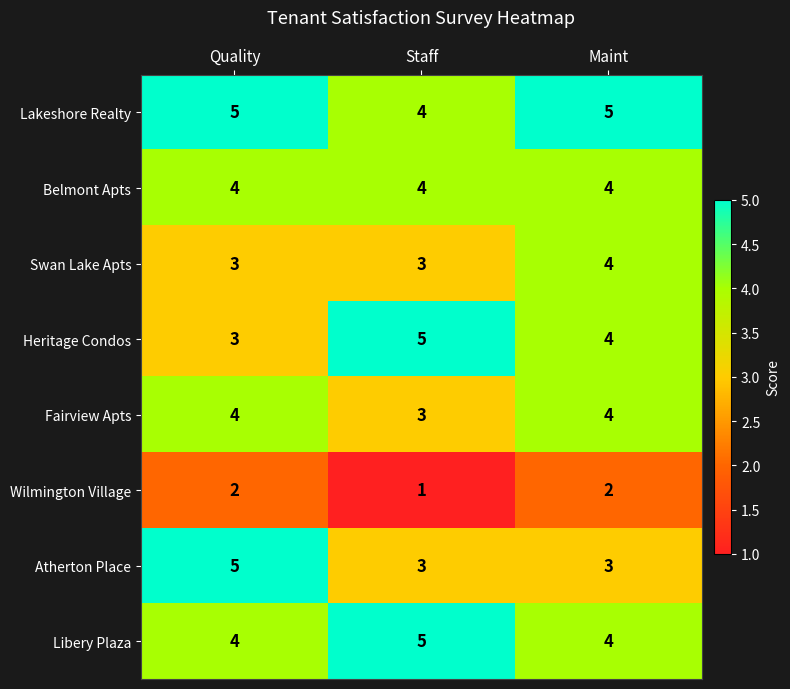

Which series has the largest total across all categories?

Lakeshore Realty